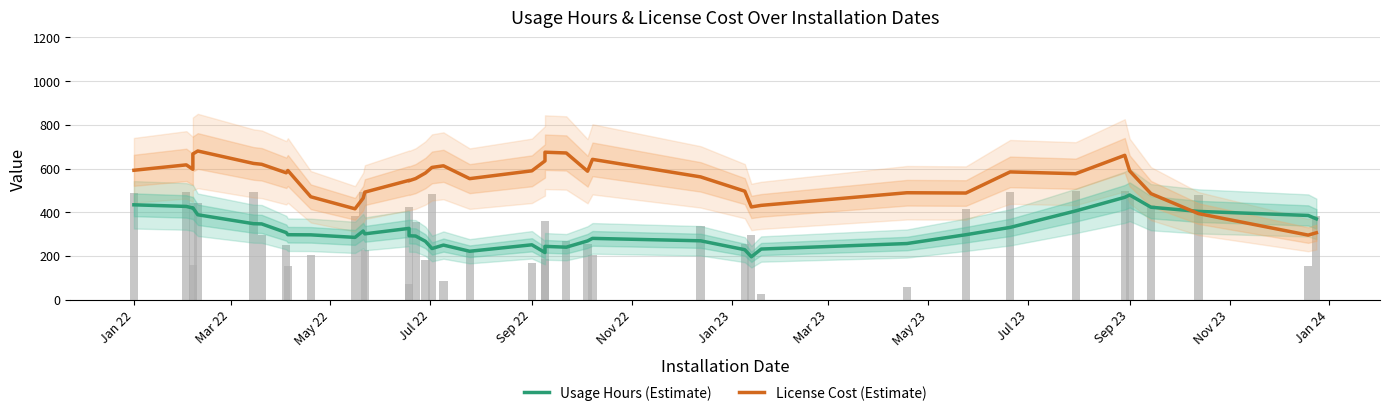

How many bars are there in each group?

2